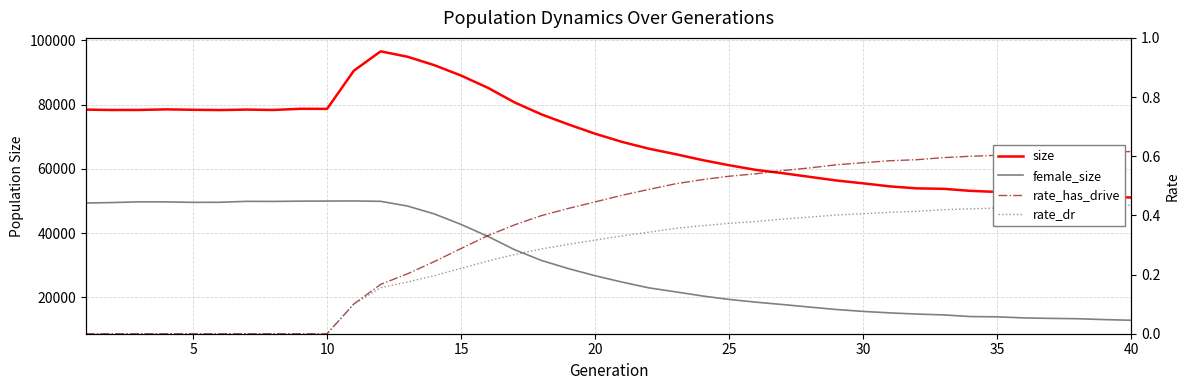

How many interior local peaks does the female_size series have?

3